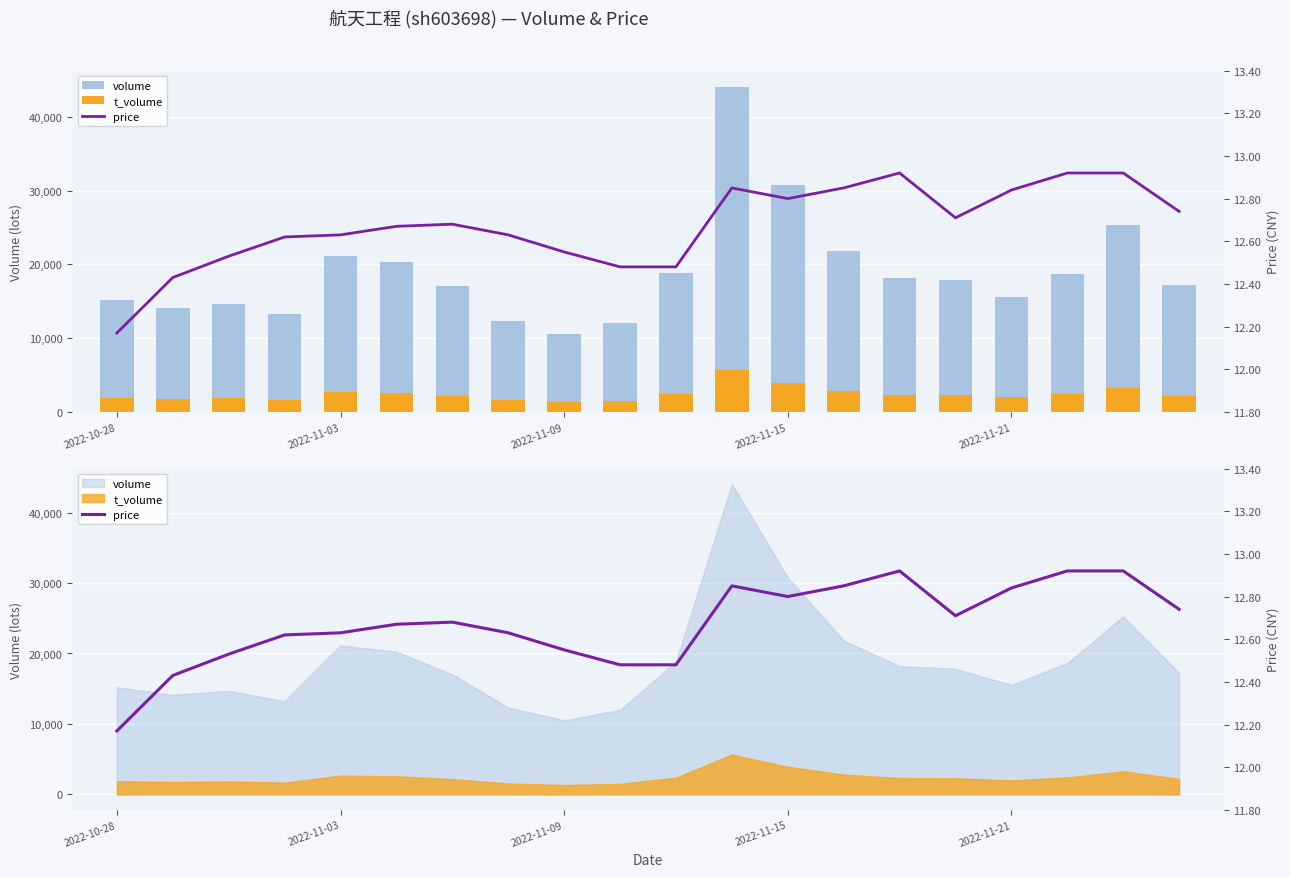

Is it true that price equals 12.5 at 9?

True